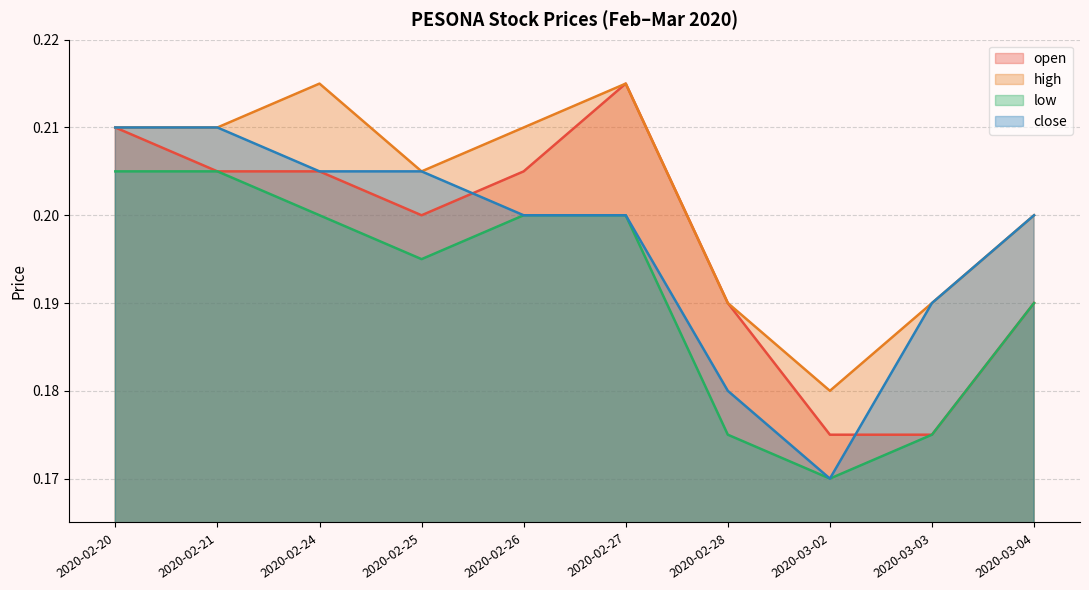

List the series in order of their peak value, lowest first.

low, close, open, high